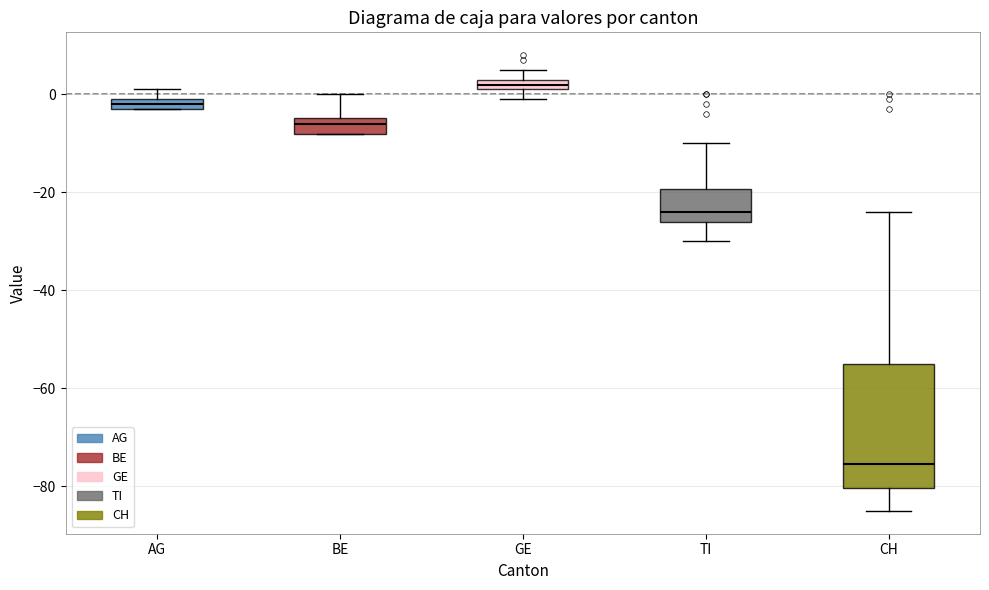

Comparing the boxes themselves (not the whiskers), which one is the tallest?

CH